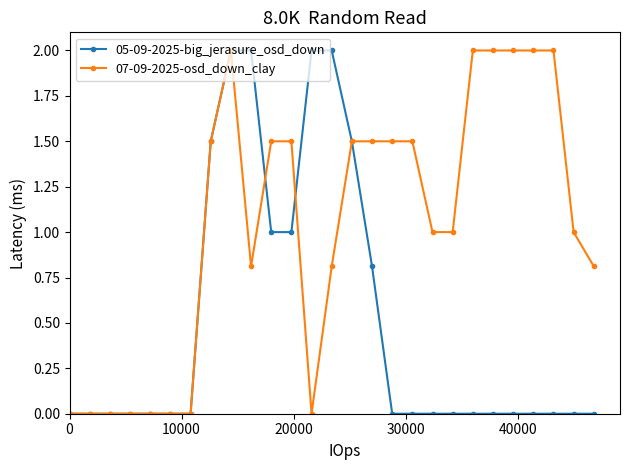

Reading right to left, transcribe all the data shown in this chart.

05-09-2025-big_jerasure_osd_down: 0.0	0.0	0.0	0.0	0.0	0.0	0.0	0.0	0.0	0.0	0.0	0.8	1.5	2.0	2.0	1.0	1.0	2.0	2.0	1.5	0.0	0.0	0.0	0.0	0.0	0.0	0.0
07-09-2025-osd_down_clay: 0.8	1.0	2.0	2.0	2.0	2.0	2.0	1.0	1.0	1.5	1.5	1.5	1.5	0.8	0.0	1.5	1.5	0.8	2.0	1.5	0.0	0.0	0.0	0.0	0.0	0.0	0.0